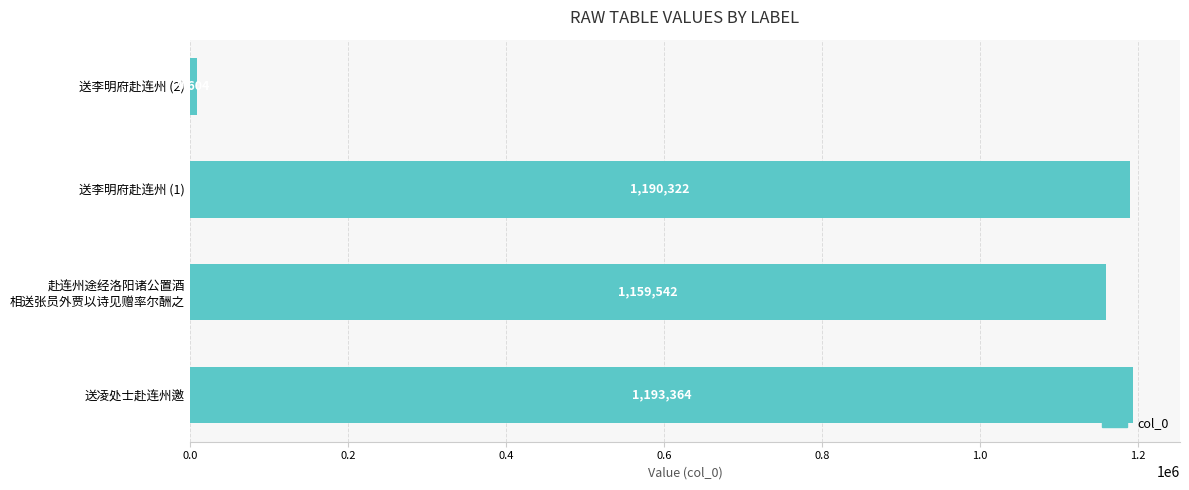

At which label is the value closest to 601484?

赴连州途经洛阳诸公置酒
相送张员外贾以诗见赠率尔酬之